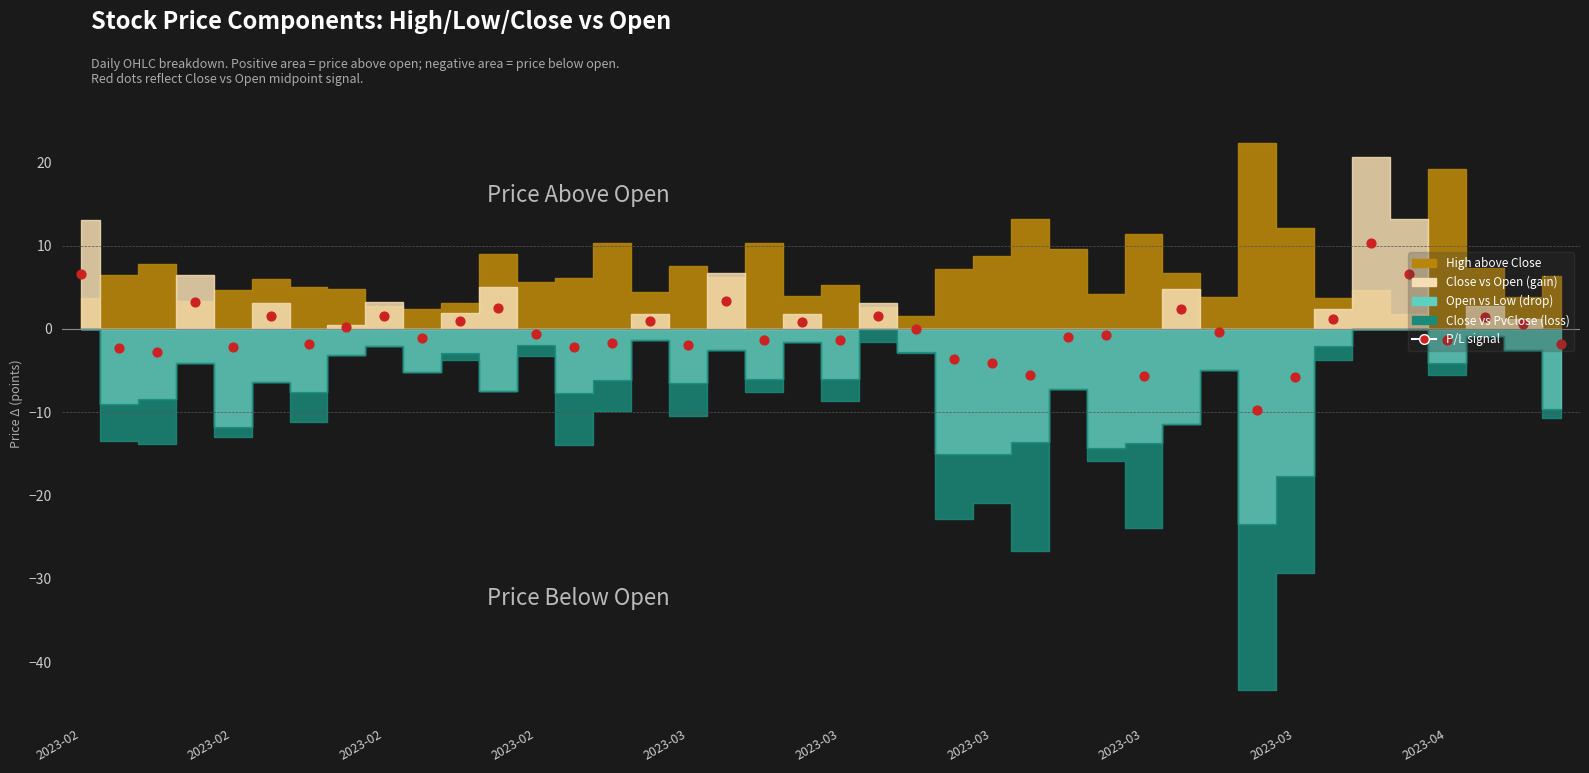

What is the change in value from 25 to 38?

+6.2